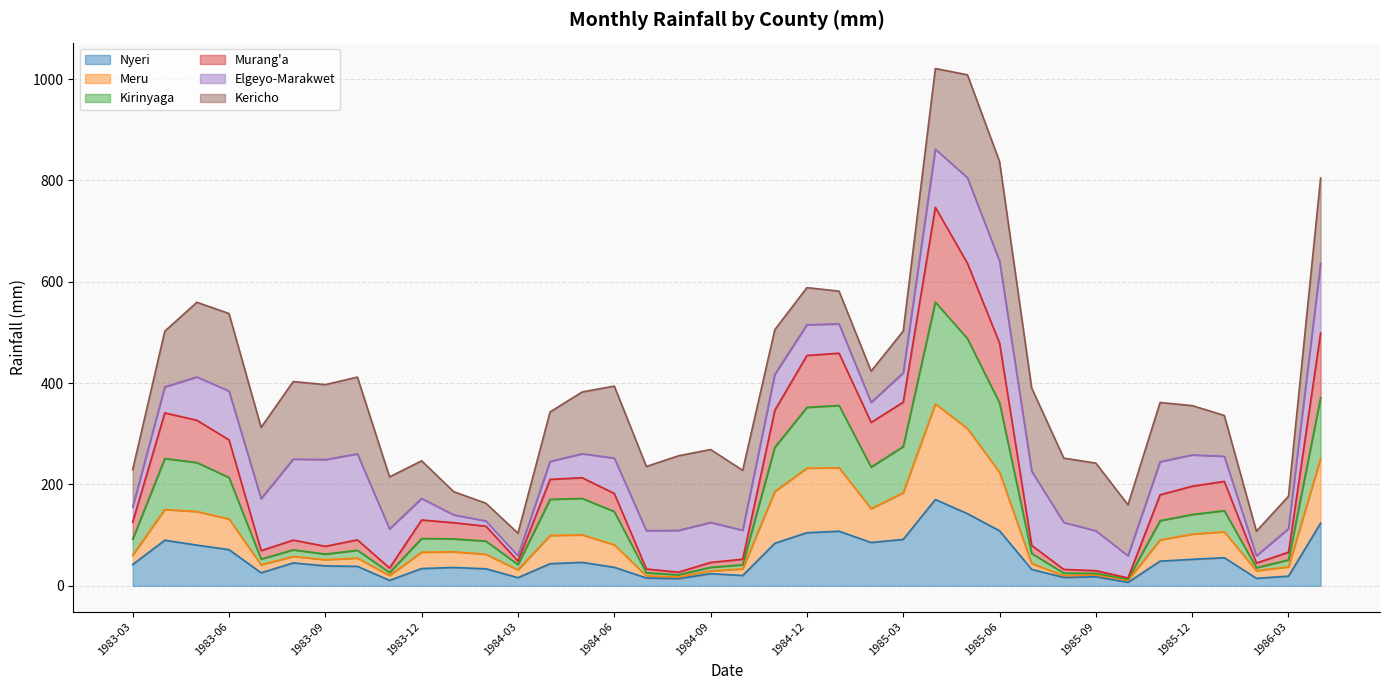

Does the chart have visible grid lines?

Yes